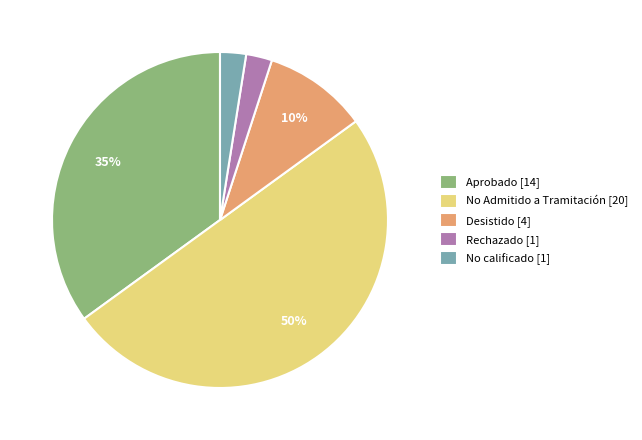

How many slices are in this pie chart?

5